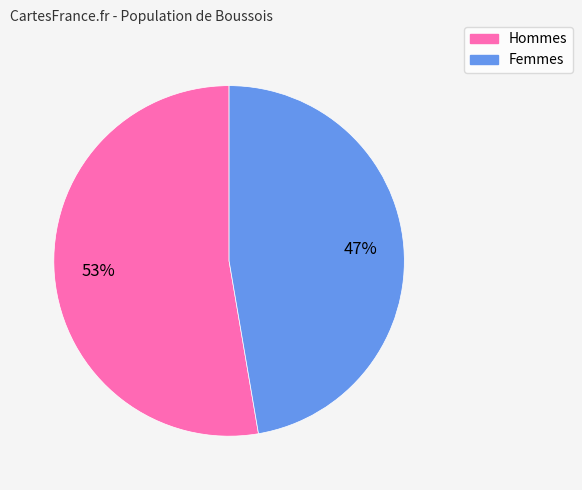

Rank the categories by value from lowest to highest.

Femmes, Hommes